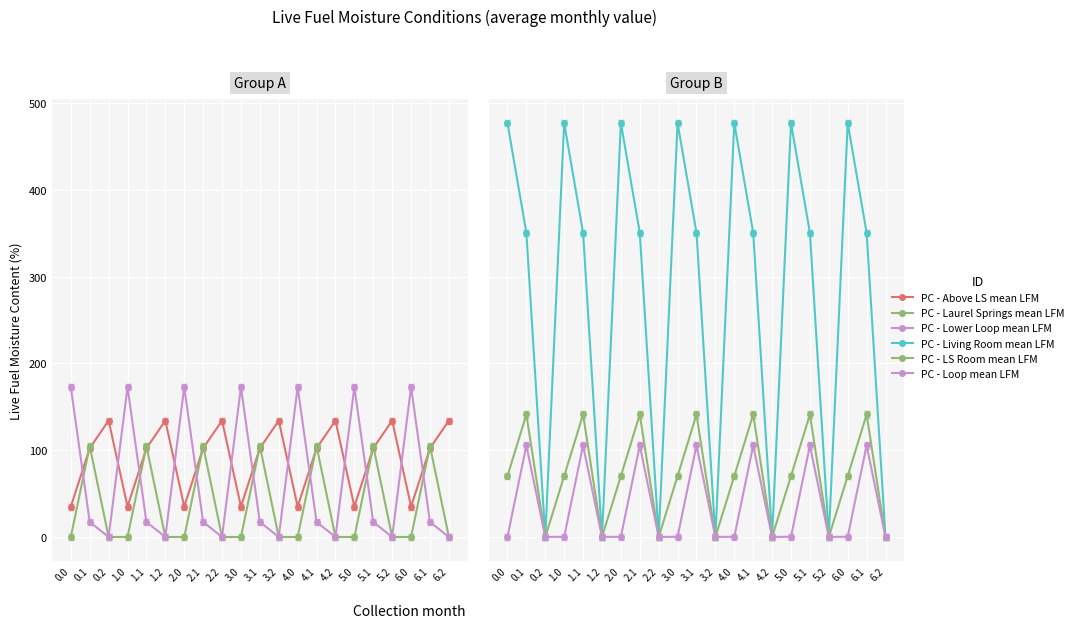

What is the label of the 13th point from the right?

2.2